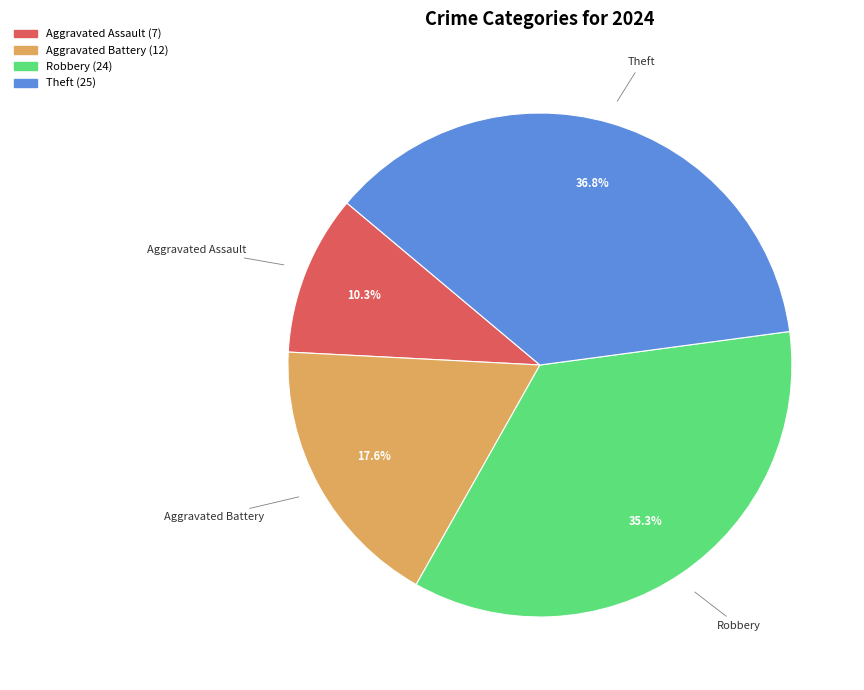

What is the ratio of the value at Robbery to the value at Aggravated Assault?

3.4